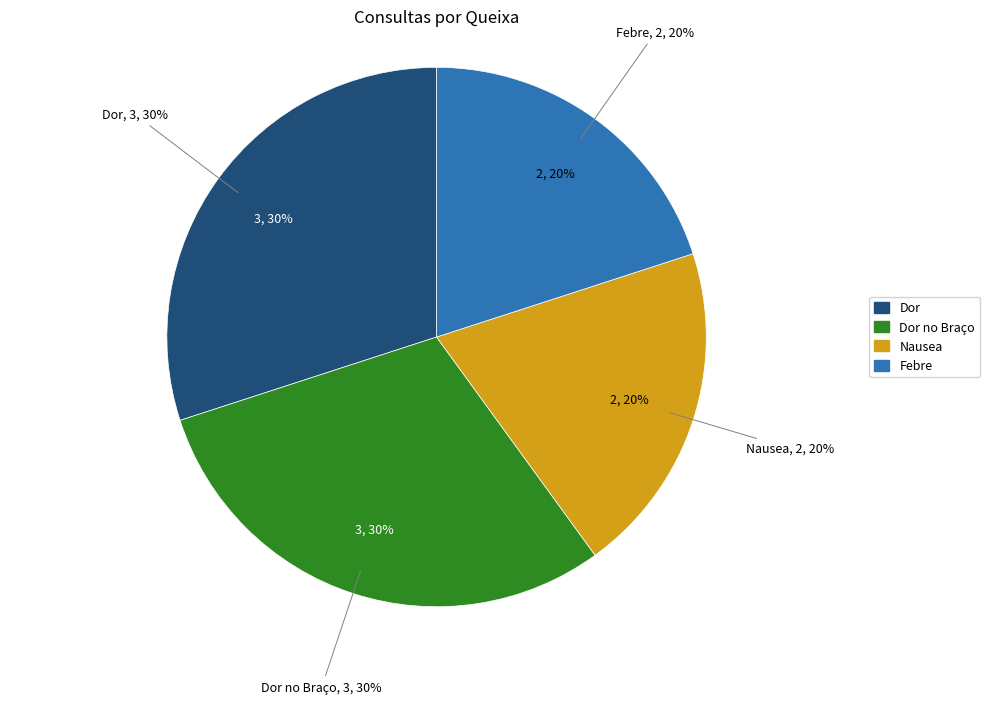

Do Dor and Febre together represent more than half of the pie?

No